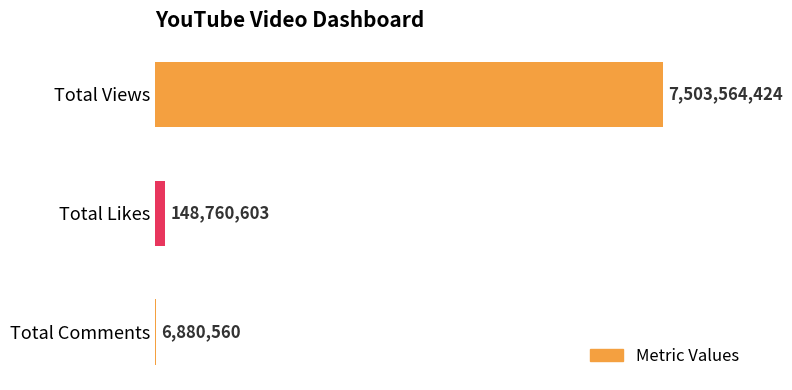

What is the maximum value shown in the chart?

7503564424